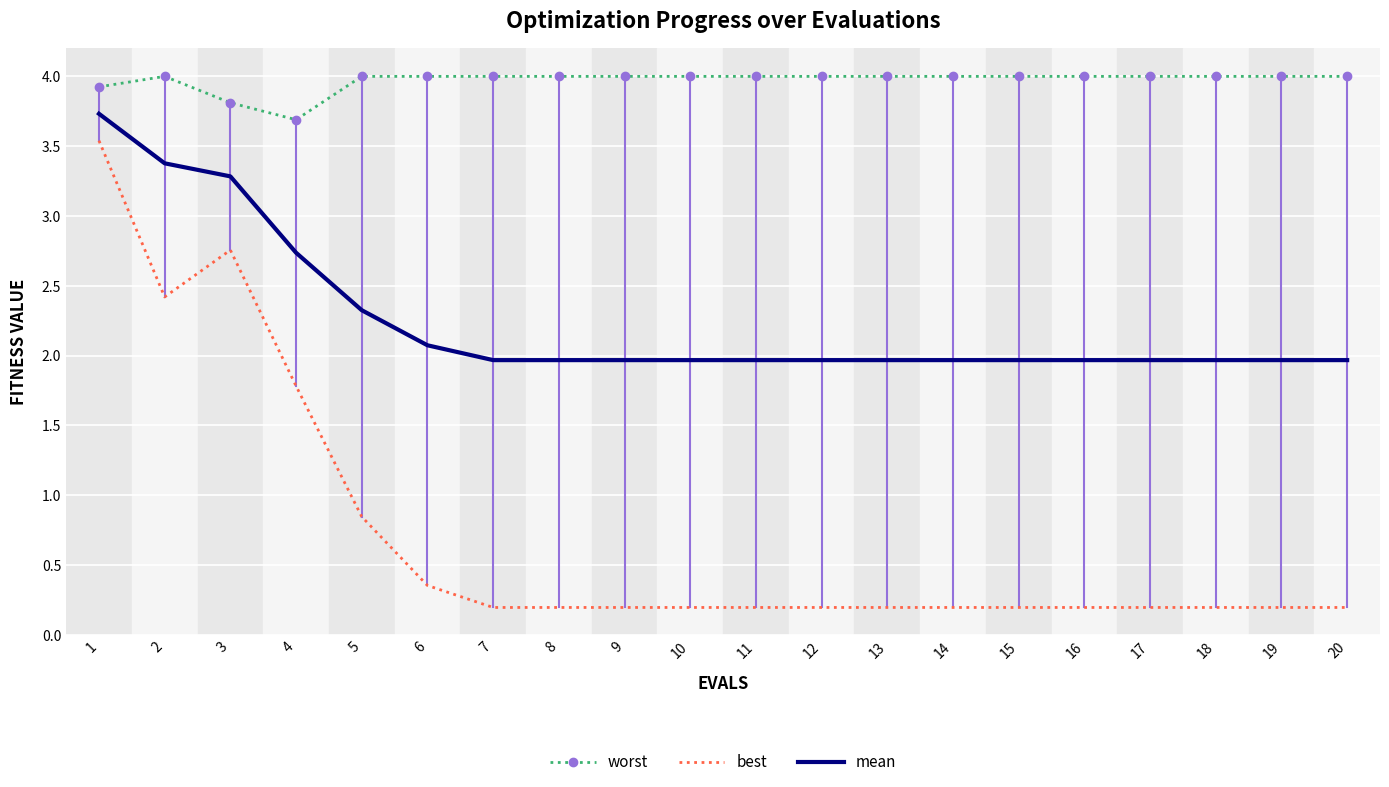

What is the spread (max minus min) of values at 14?

3.8